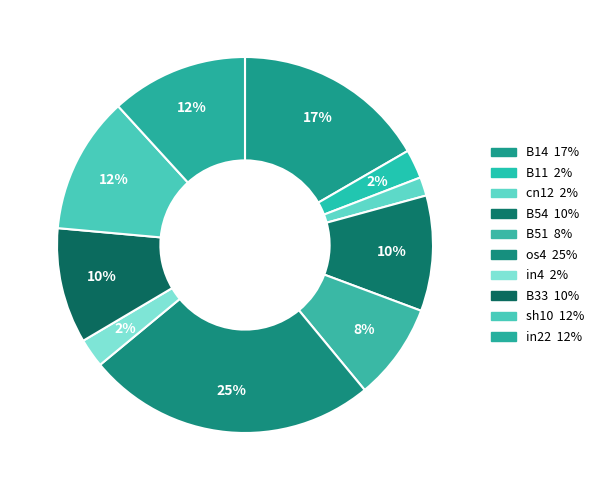

Rank the categories by value from highest to lowest.

os4, B14, in22, sh10, B54, B33, B51, B11, in4, cn12